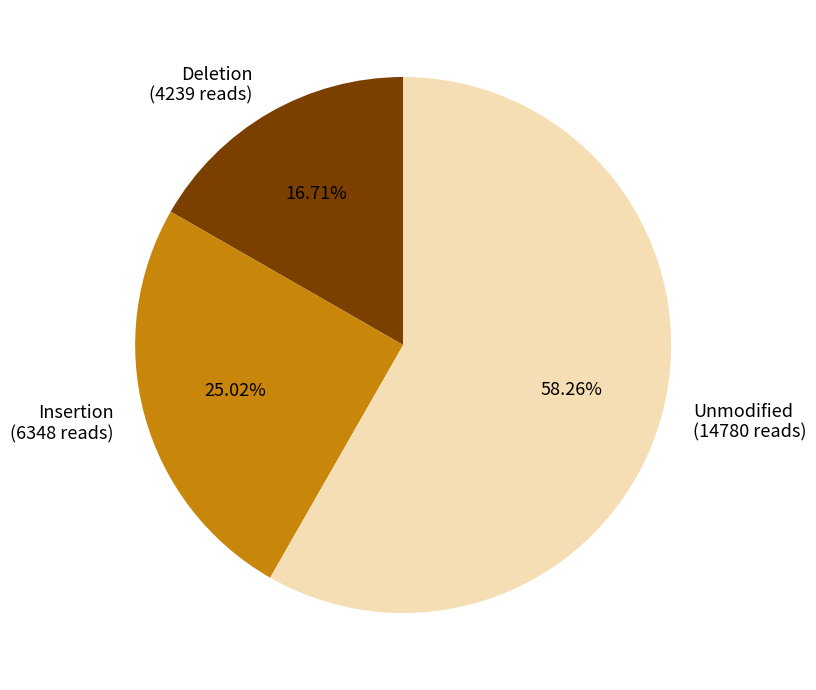

What is the smallest slice in the pie chart?

Deletion (4239 reads)